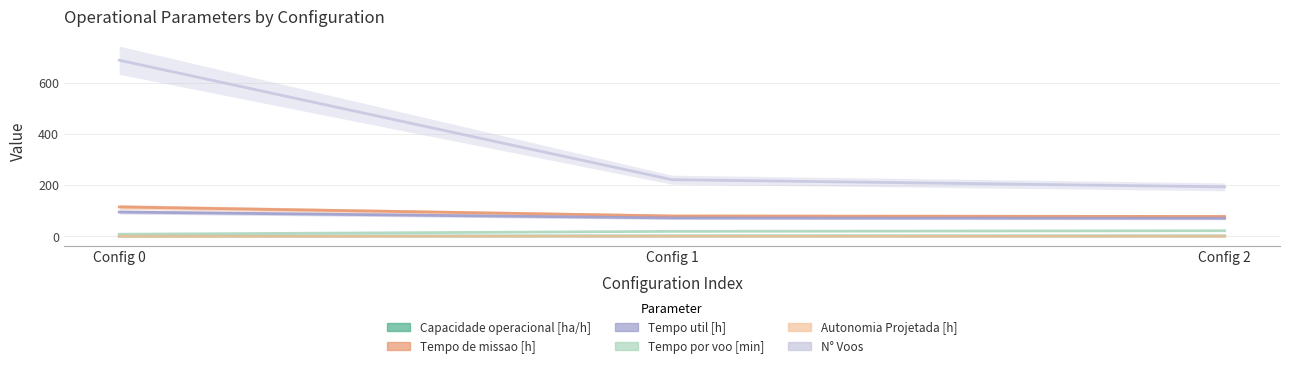

What is the difference between the maximum and minimum values in the Tempo de missao [h] series?

37.1